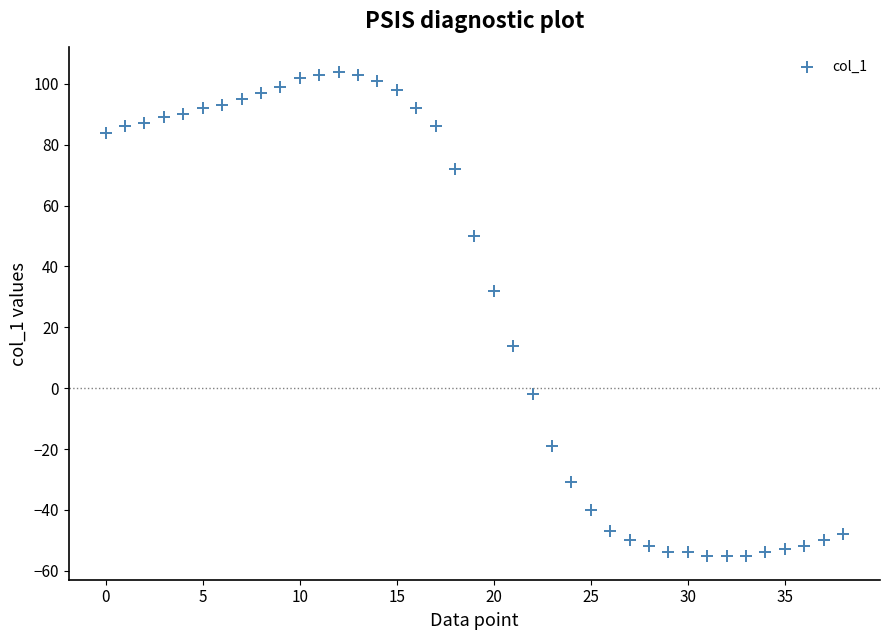

What is the range of Y values (max minus min)?

159